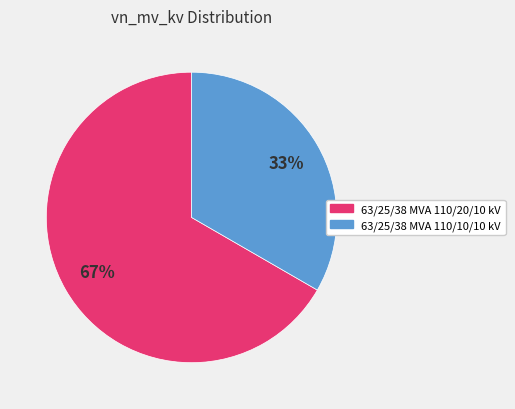

What is the smallest slice in the pie chart?

63/25/38 MVA 110/10/10 kV